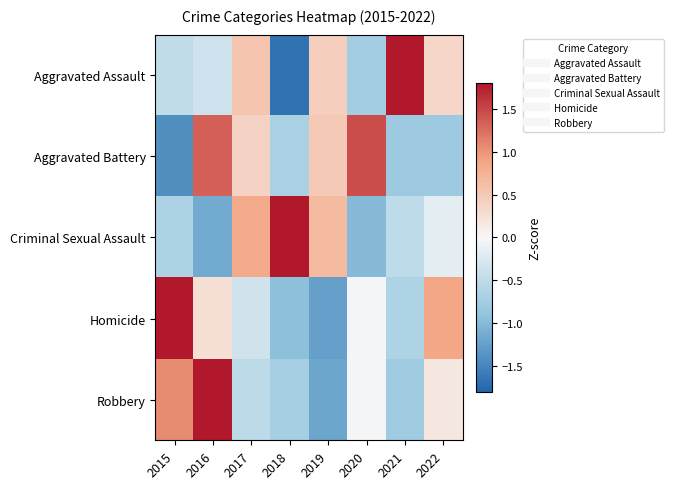

Which series changed the most between 2015 and 2020?

Aggravated Battery